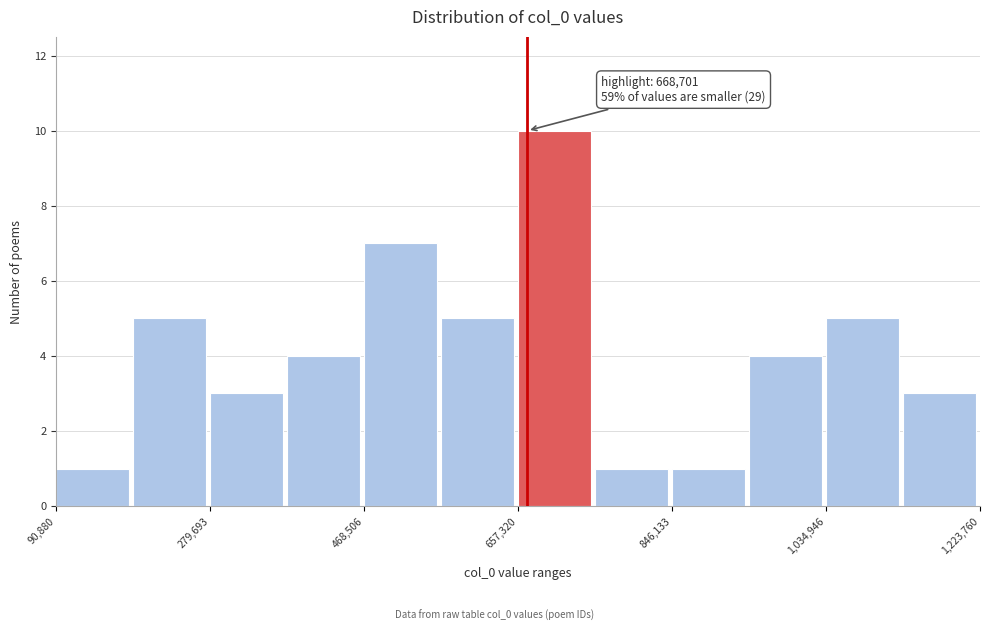

Which range on the x-axis has the tallest bar?

660000 to 760000